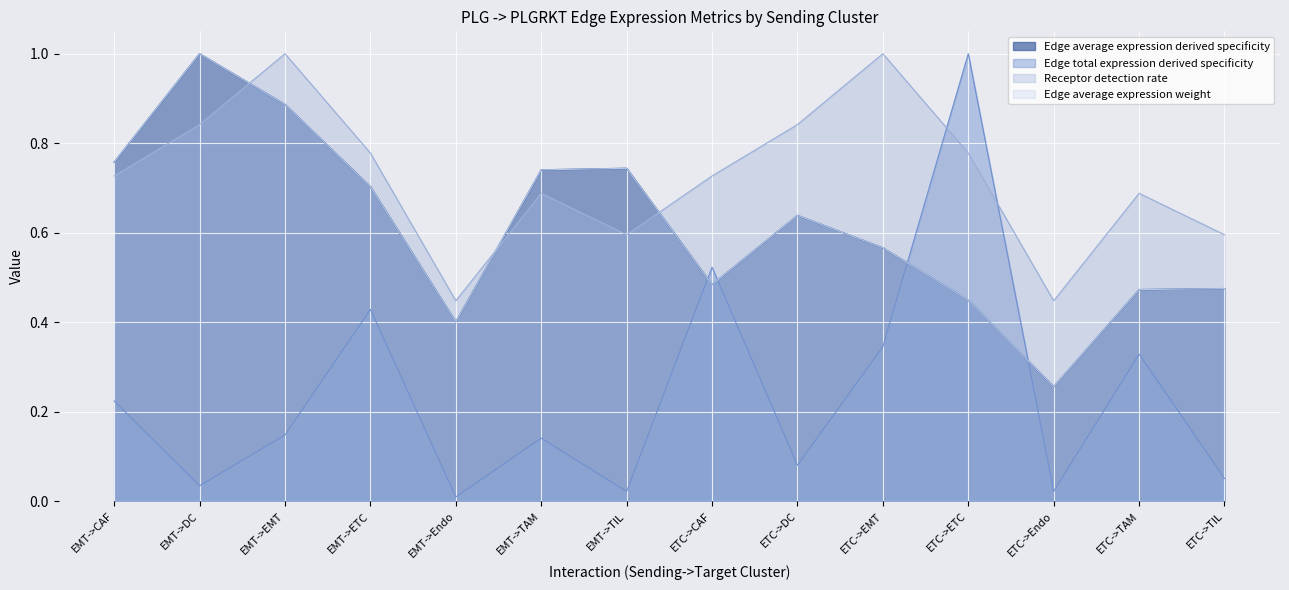

Does the chart display data point markers on the line(s)?

No